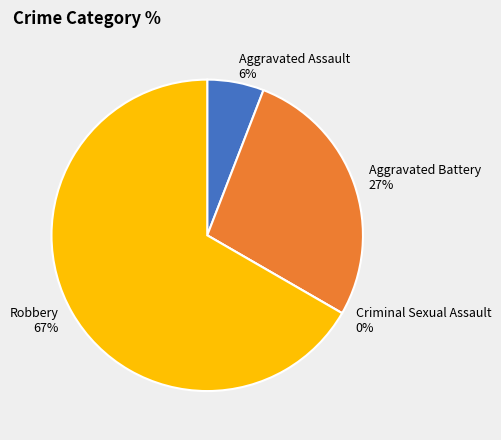

The Criminal Sexual Assault slice represents 1% of the pie. True or false?

False